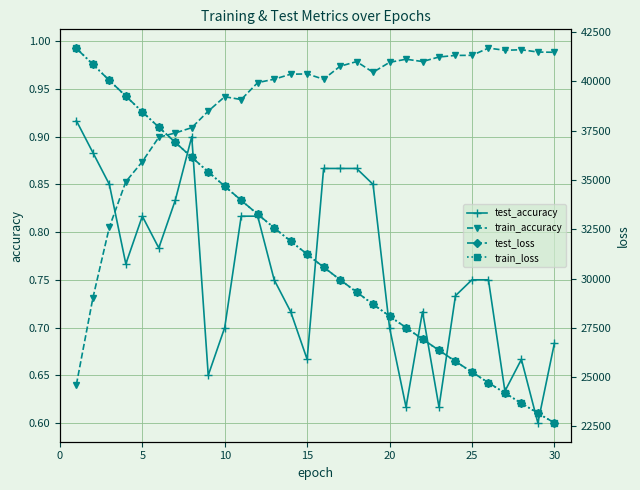

True or false: train_loss has more than 1 interior local peaks.

False